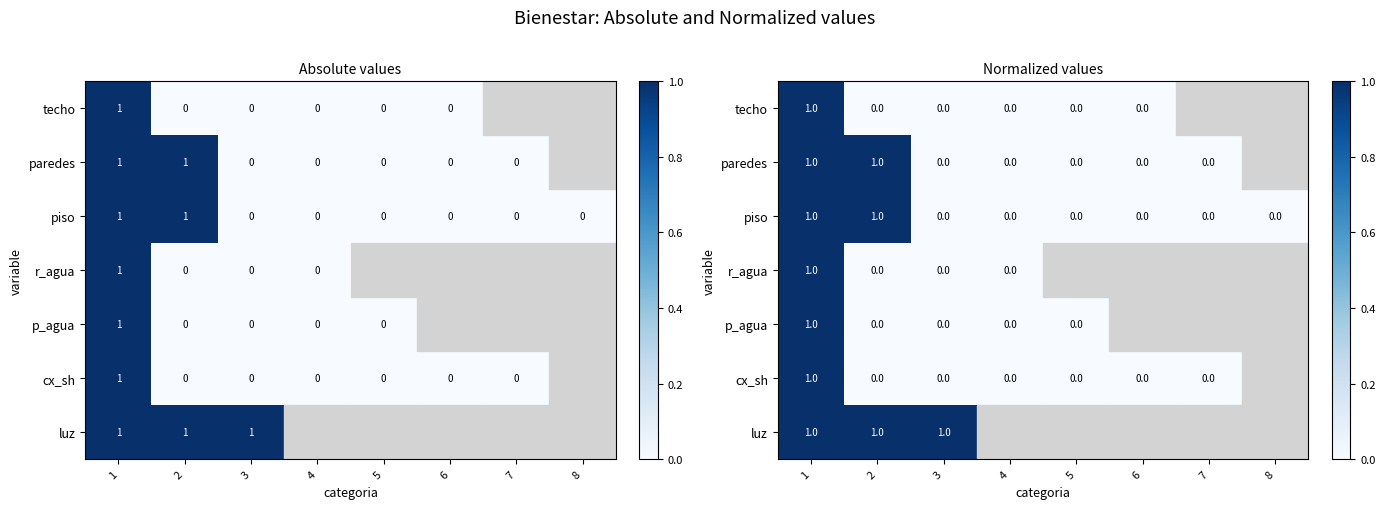

How many data points in piso are above 0?

2